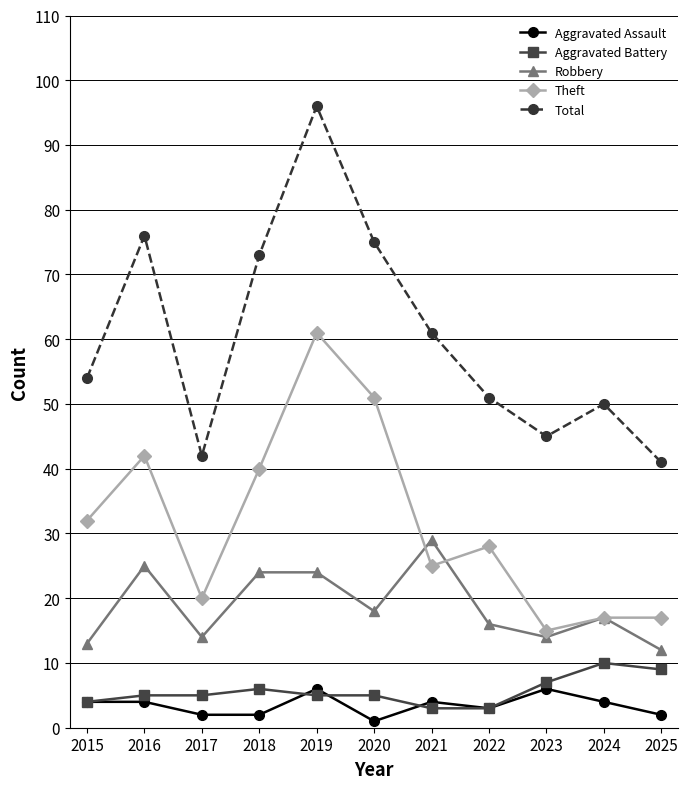

What is the spread (max minus min) of values at 2021?

58